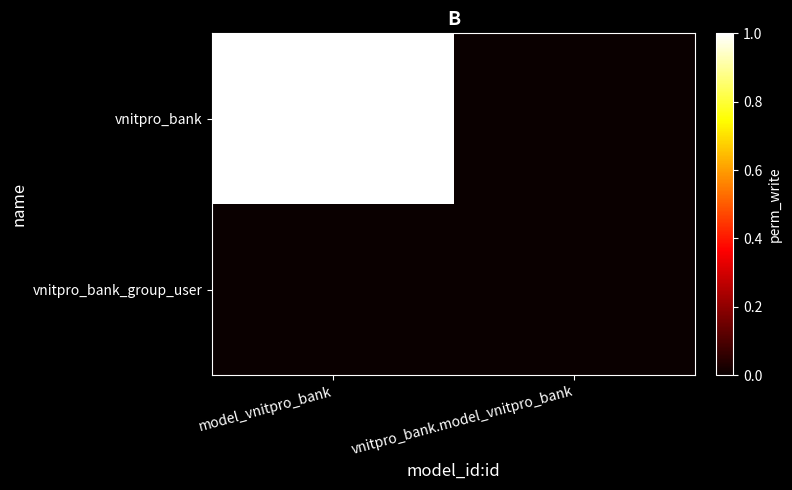

Between model_vnitpro_bank and vnitpro_bank.model_vnitpro_bank, which series saw the biggest shift?

vnitpro_bank